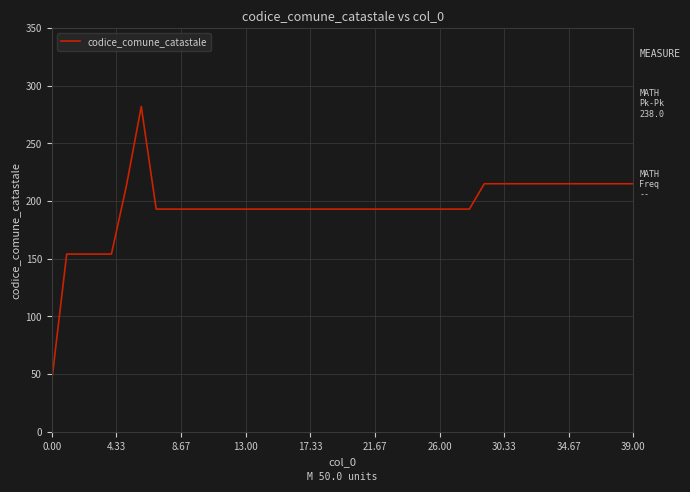

What is the difference between the maximum and minimum values?

238